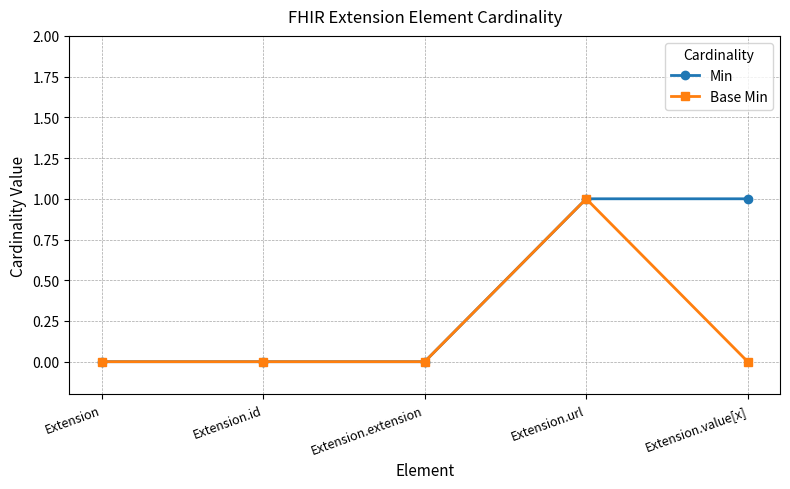

Is this an area chart (filled region under the line)?

No